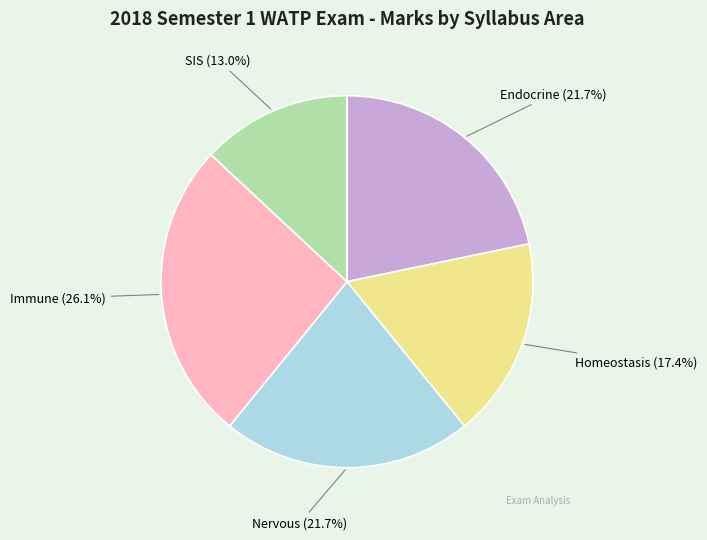

To the nearest percent, what is the difference between the Immune and SIS slice percentages?

13%